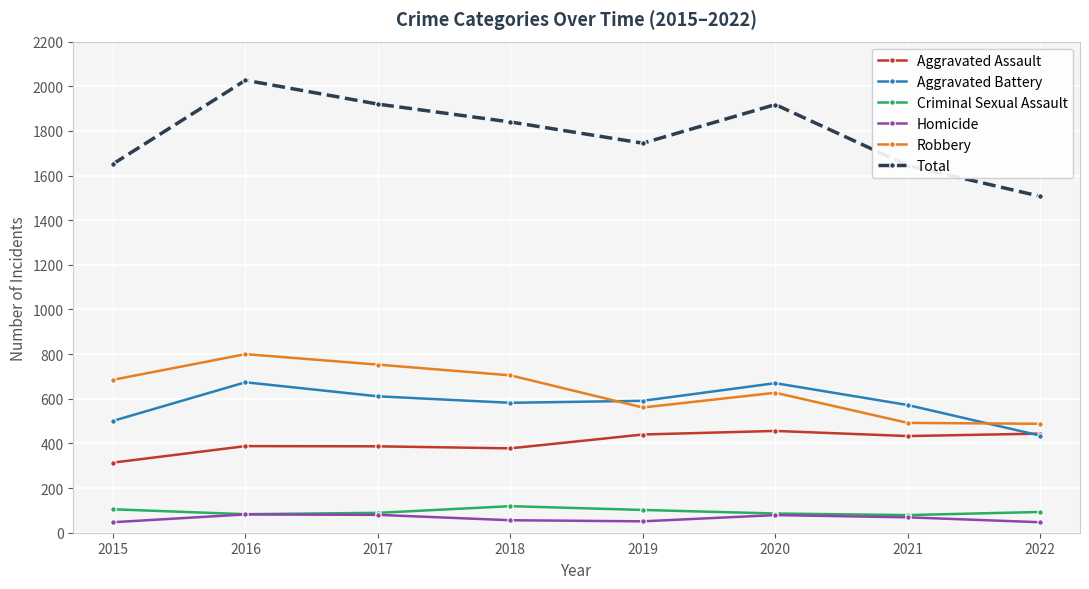

What is the value of the Homicide point at the 2nd from the left?

82